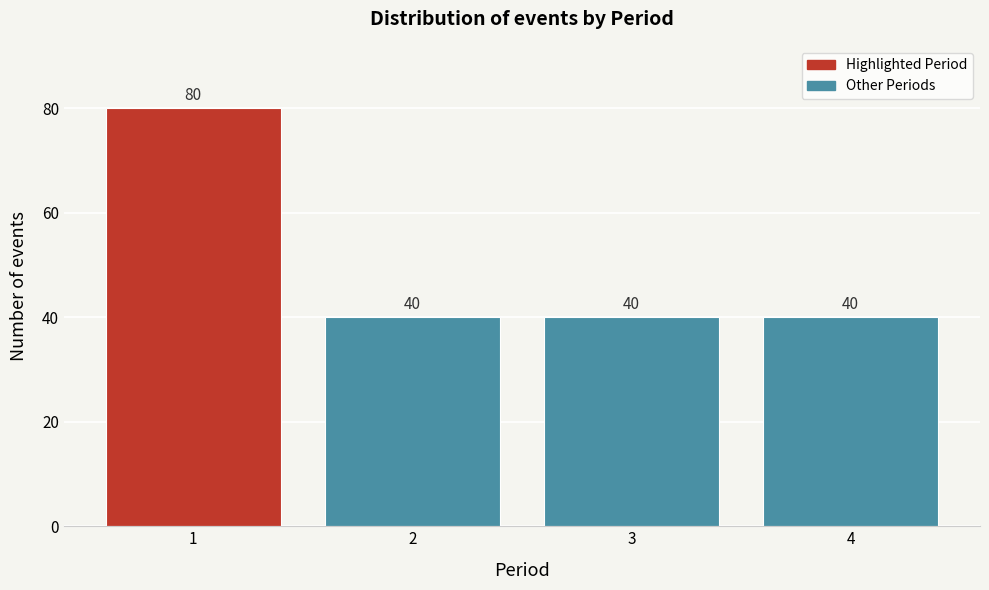

Reading left to right, what are all the values shown in this chart?

80	40	40	40